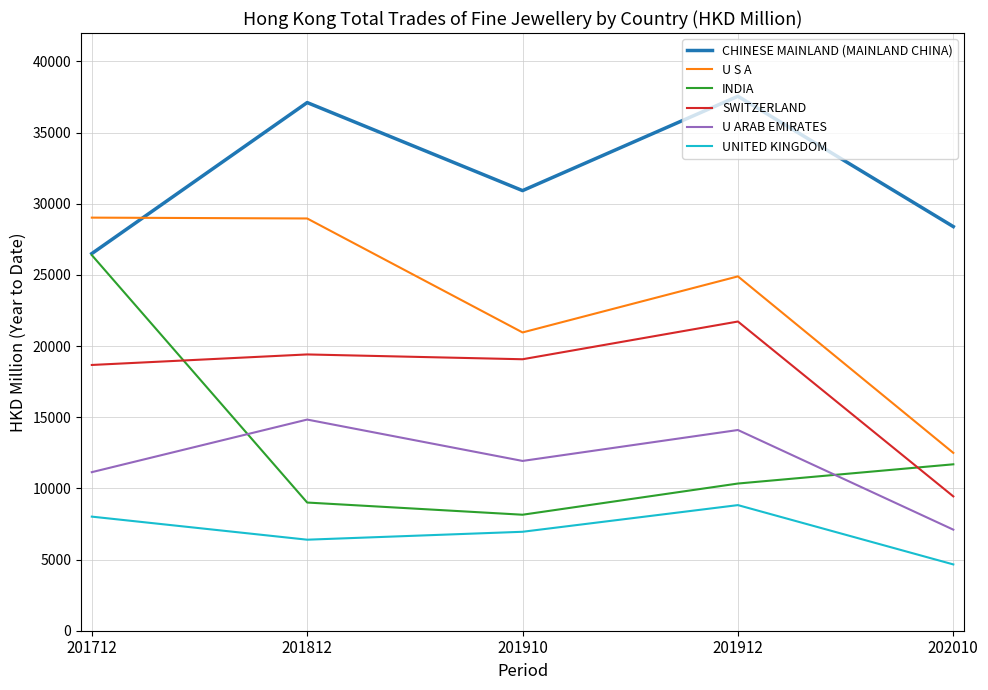

How many distinct data groups are displayed?

6